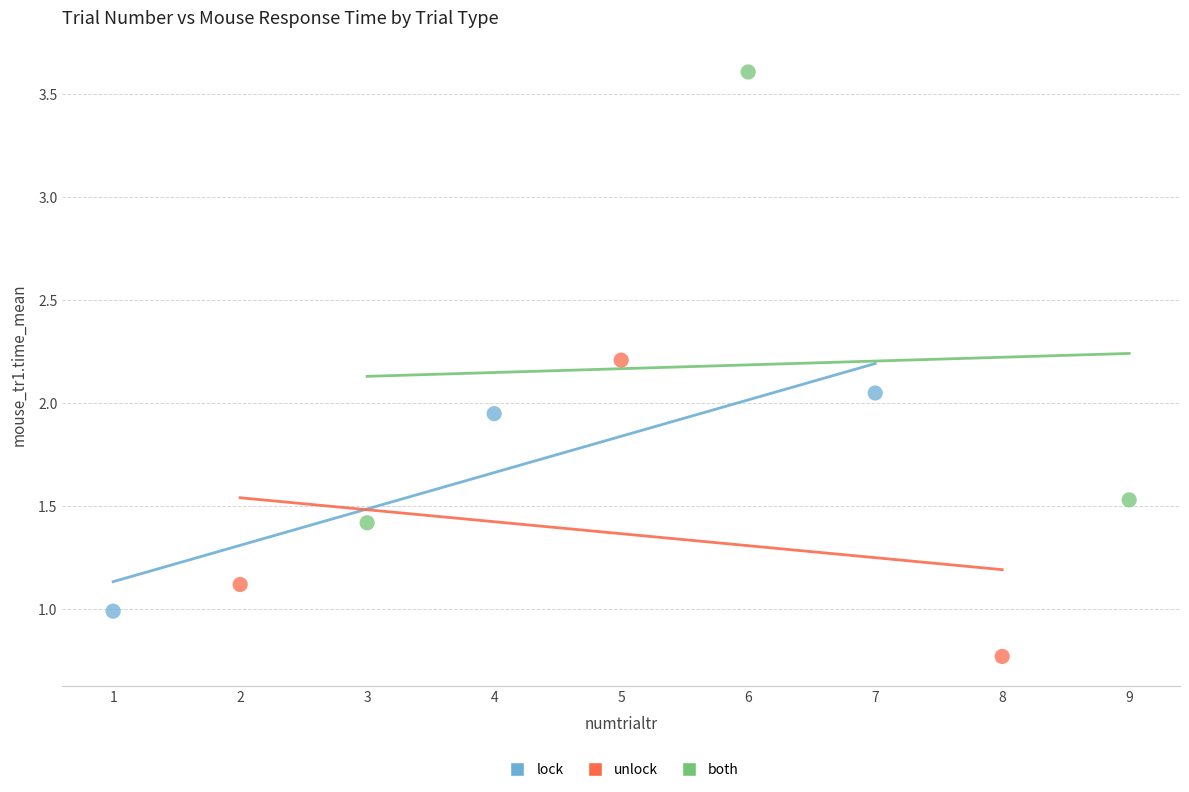

Which series contains the highest Y value?

both